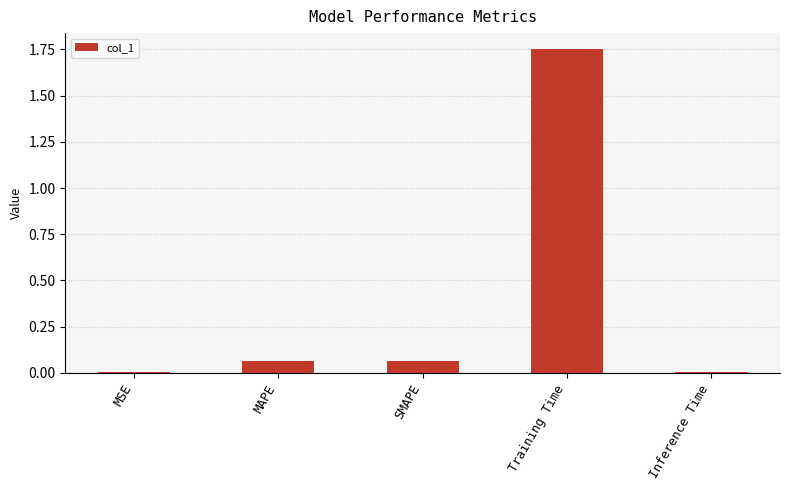

What is the change in value from MAPE to Training Time?

+1.7